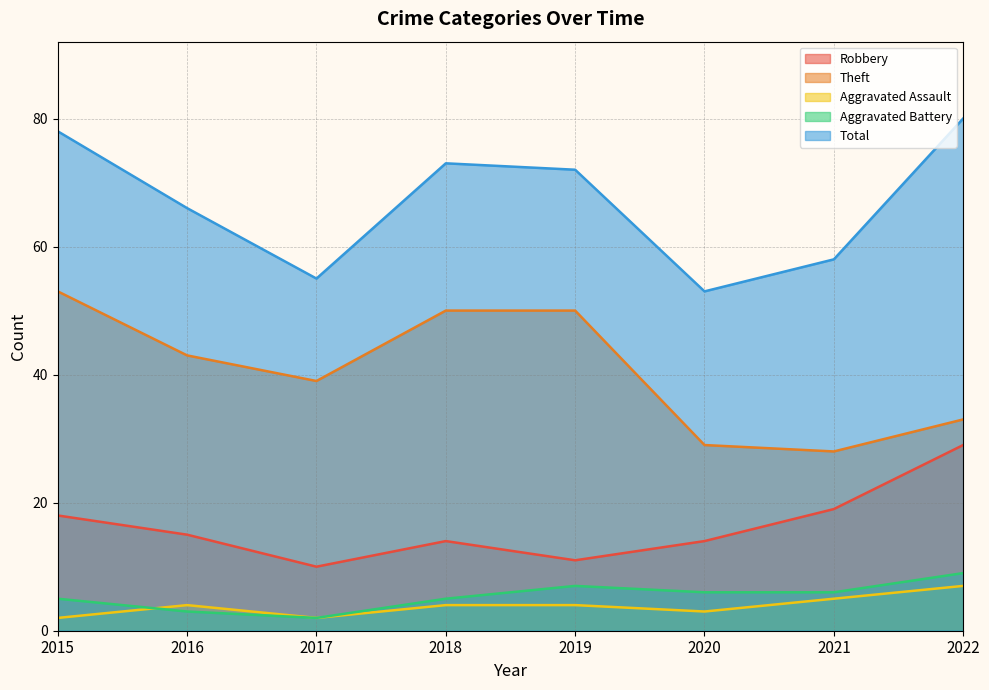

What are all the series names shown in the legend?

Robbery, Theft, Aggravated Assault, Aggravated Battery, Total